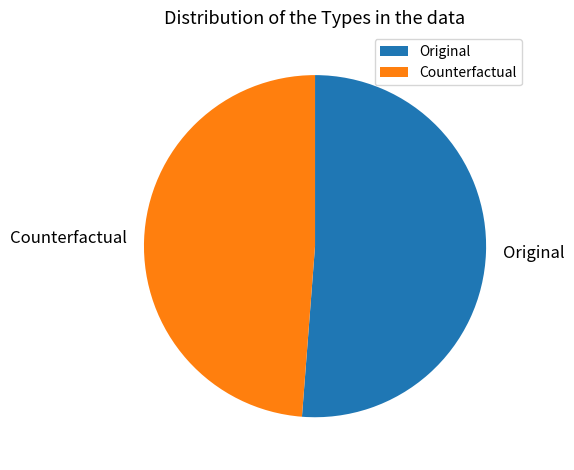

Rank the categories by value from lowest to highest.

Counterfactual, Original